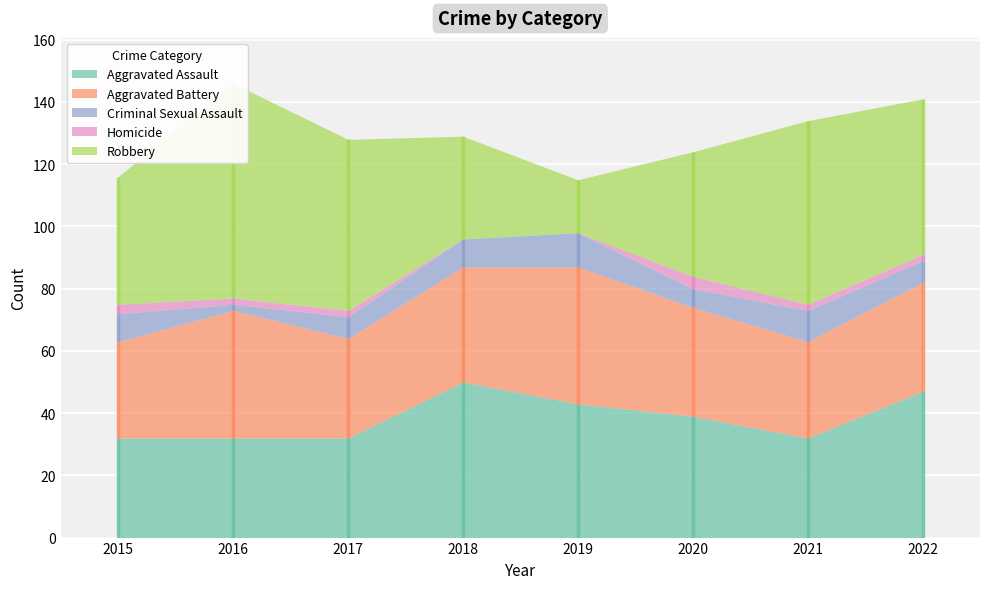

True or false: Aggravated Battery and Criminal Sexual Assault cross at least once.

False